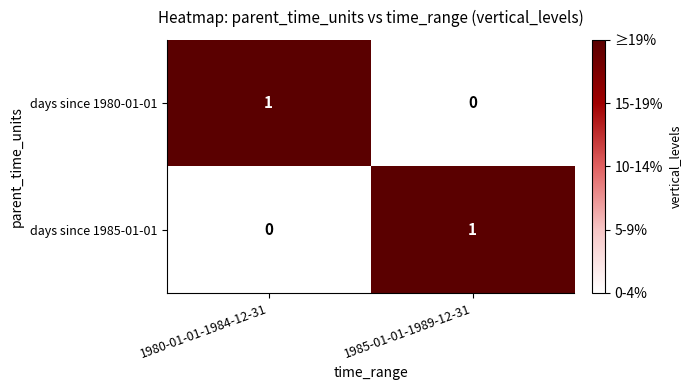

Where is days since 1985-01-01 nearest to the value 0?

1980-01-01-1984-12-31